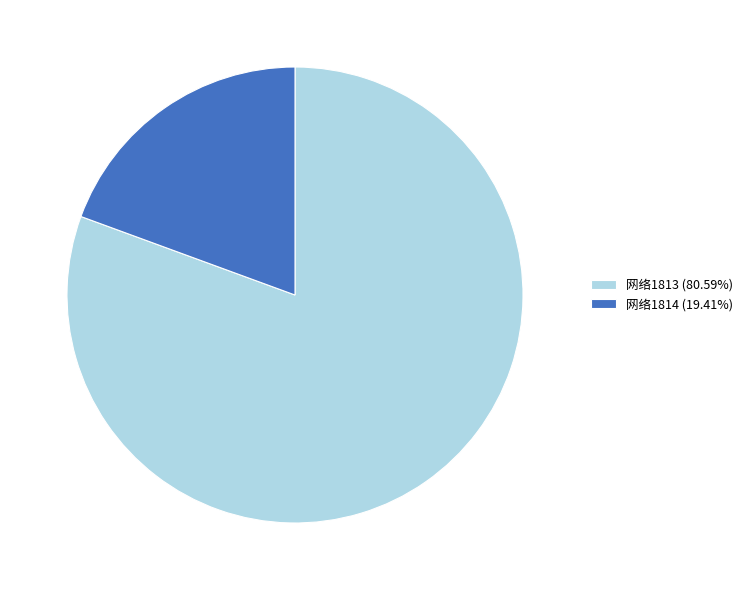

Is there a majority slice in this chart?

Yes